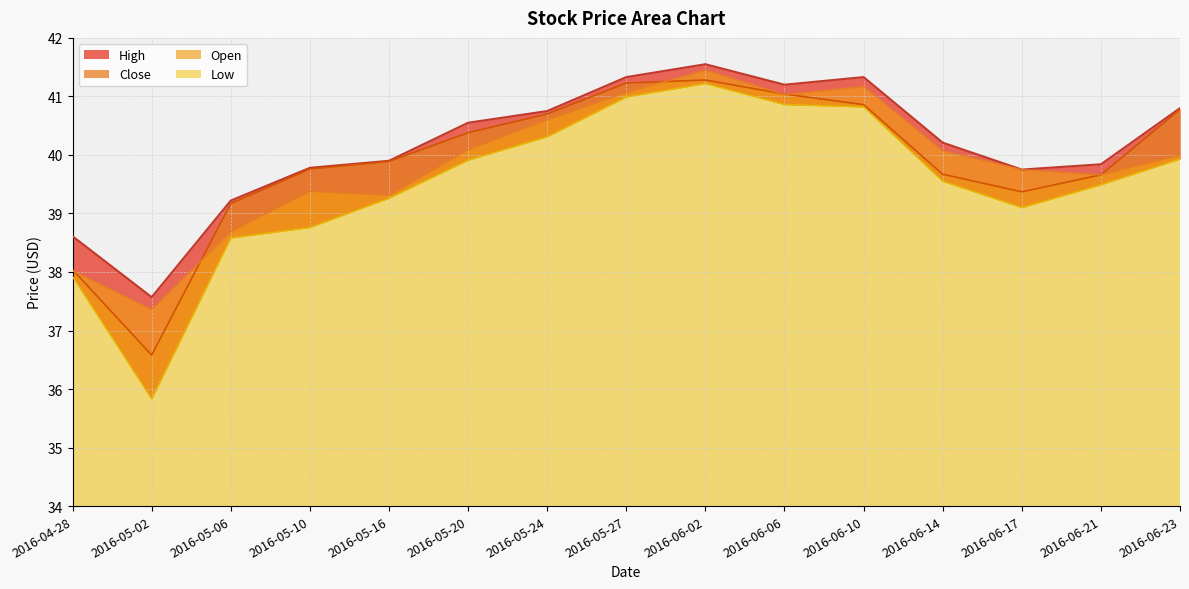

What is the sum of all Open values?

597.6